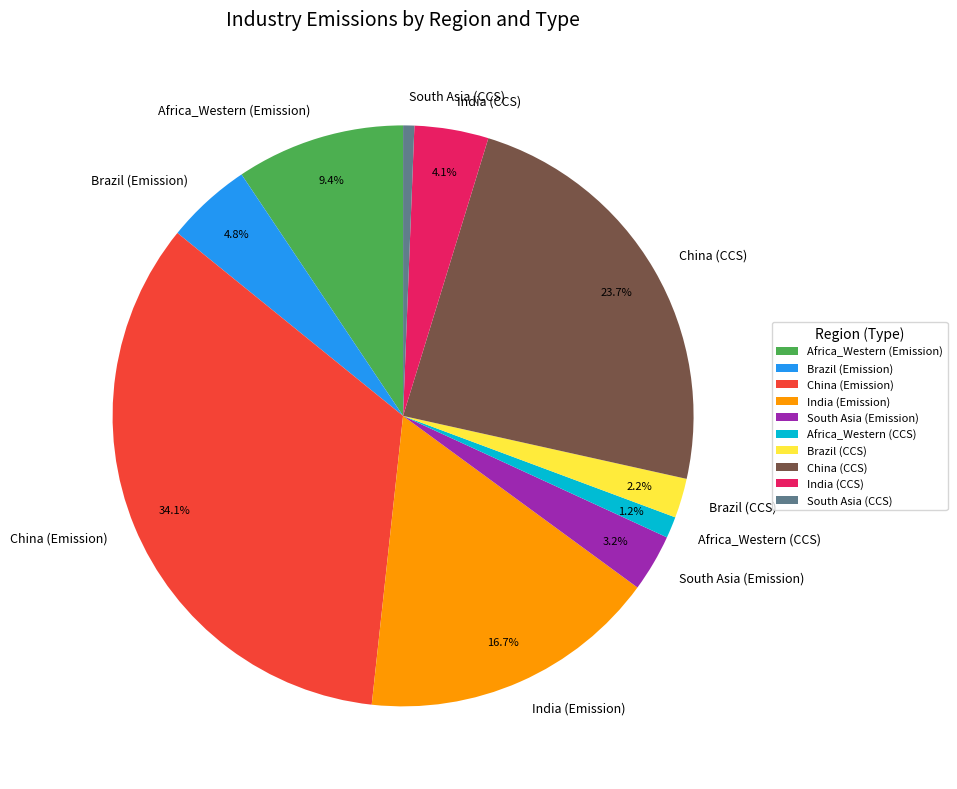

Which has a higher value, China (Emission) or Brazil (CCS)?

China (Emission)